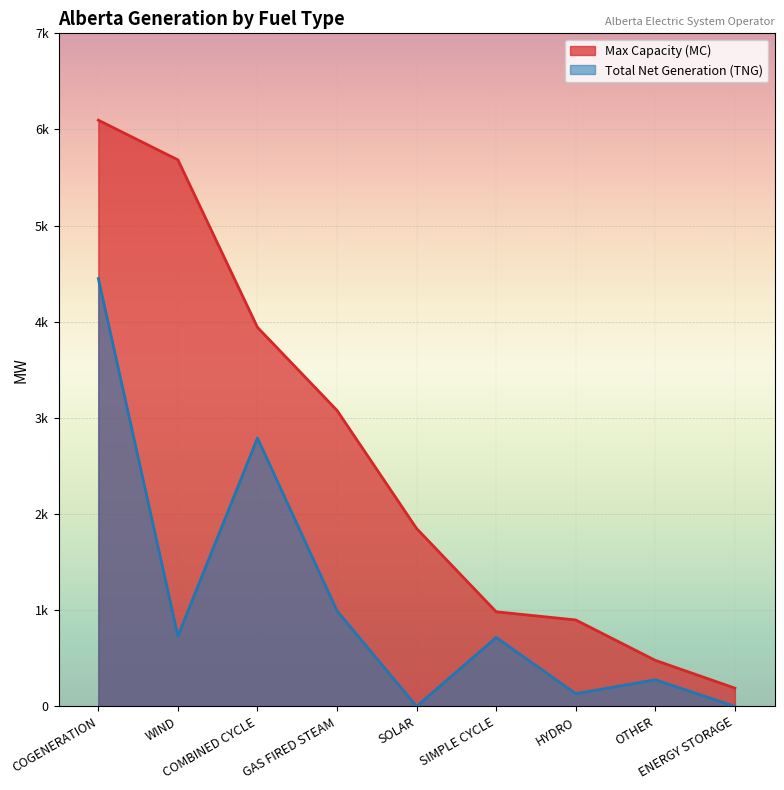

What is the value of the Max Capacity (MC) point at the 1st from the left?

6097